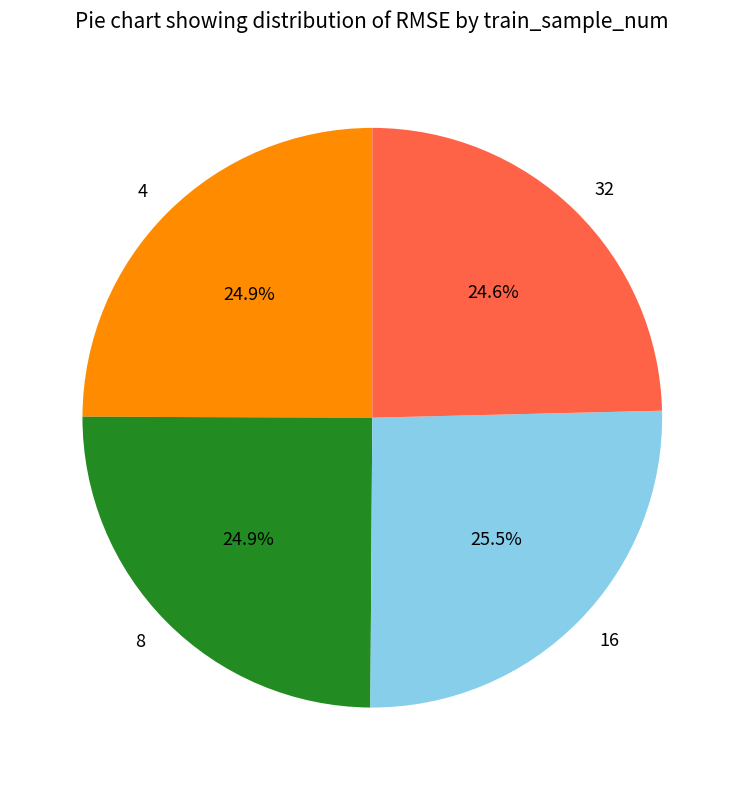

What portion of the pie excludes 8?

75.1%